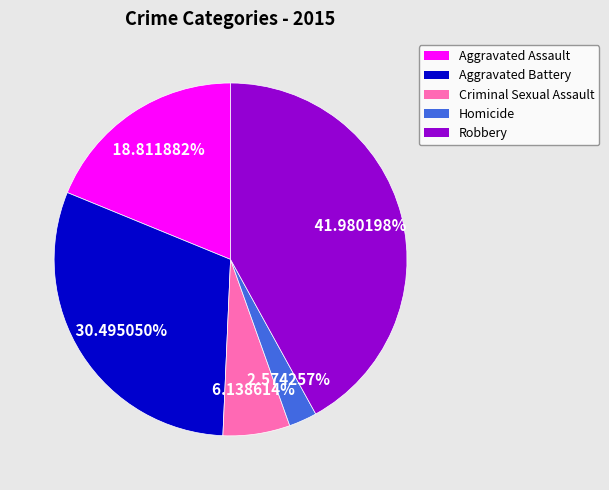

Is the sum of Homicide and Aggravated Assault greater than half?

No